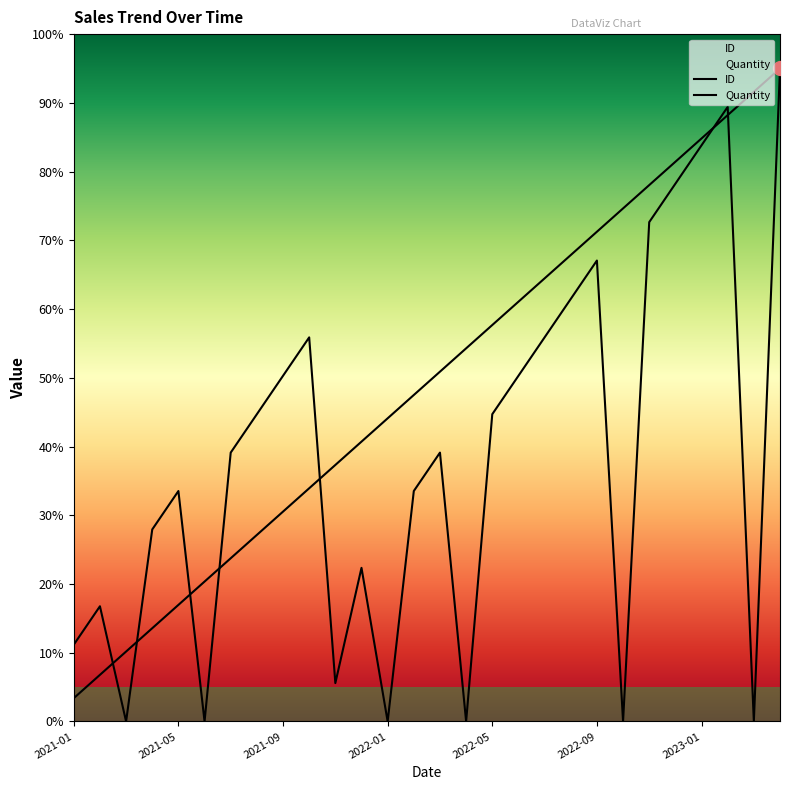

Rank the series at 10 from lowest to highest value.

Quantity, ID